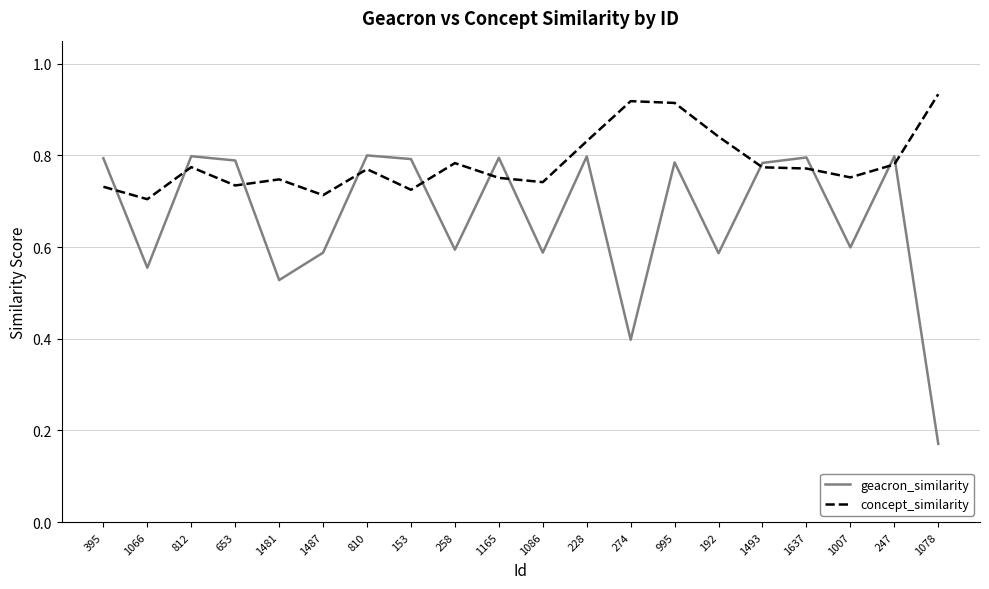

What position from the left is 247?

19